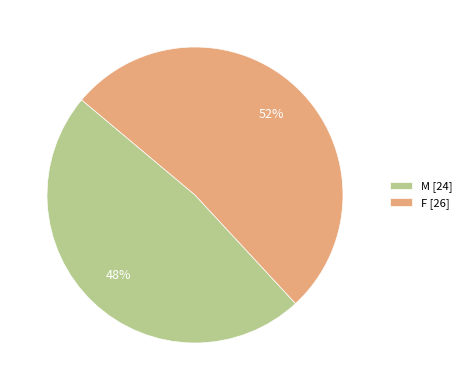

To the nearest percent, what is the difference between the largest and smallest slice percentages?

4%